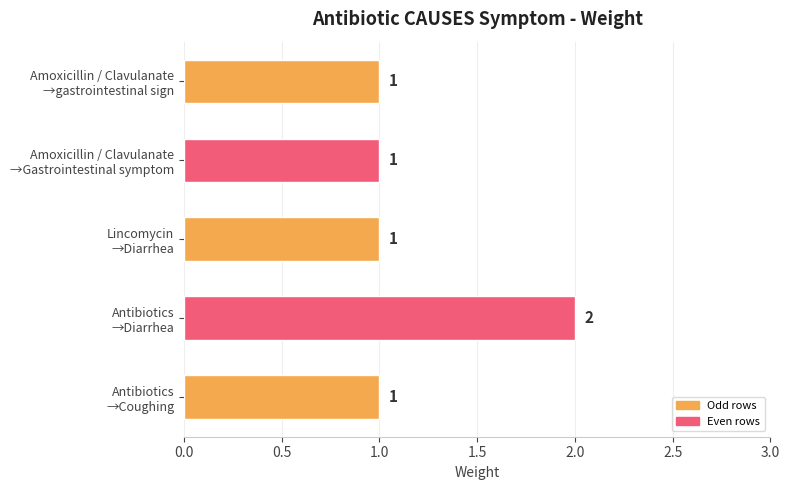

Count the values in the range 1 to 2.

5